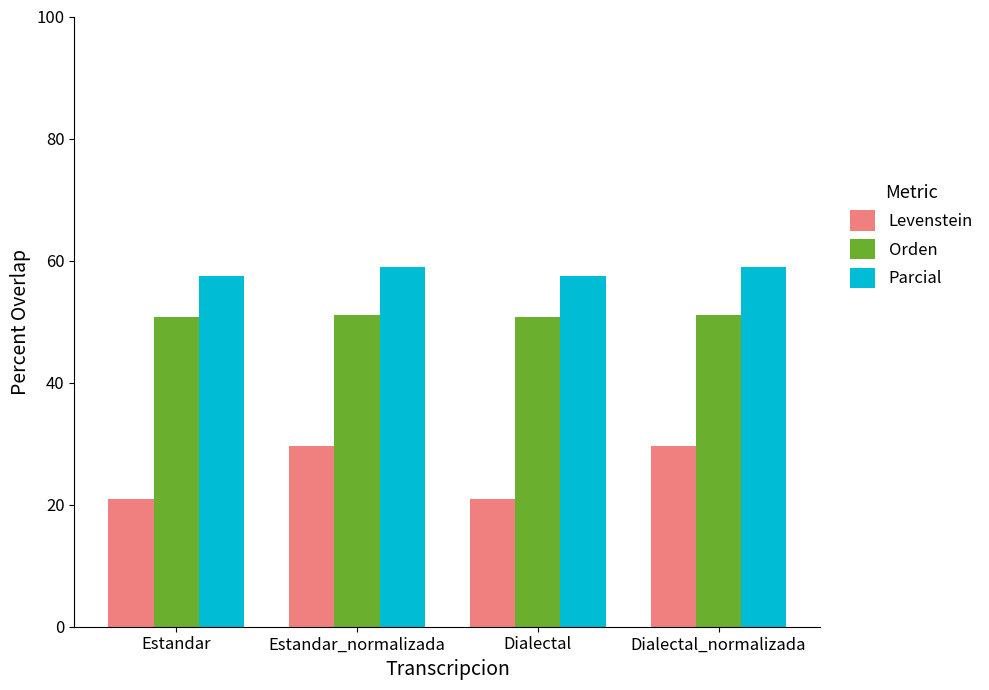

How many data points does each series have?

4